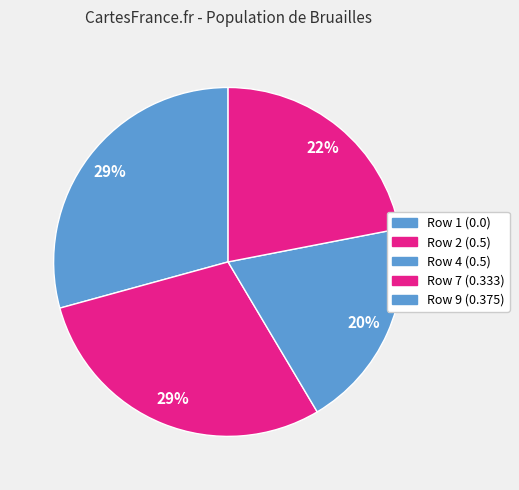

Is it true that Row 2 is 43% of the pie?

False